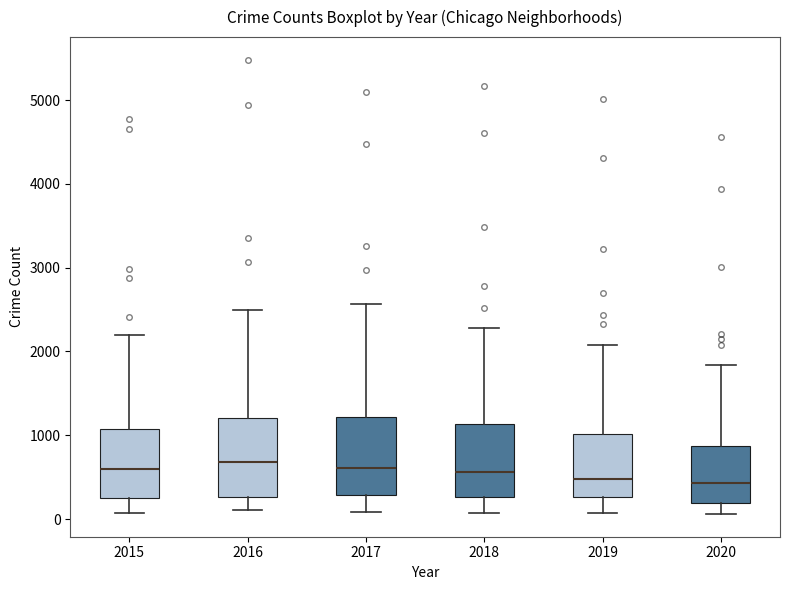

Reading left to right, transcribe this box plot: for each box, give where its median line is, the range the box spans, and where its two whiskers end, as read against the y-axis. The values are not printed on the chart, so give them approximately, as read against the axis.

2015: median 600, box 300 to 1100, whiskers 100 to 2200
2016: median 700, box 300 to 1200, whiskers 100 to 2500
2017: median 600, box 300 to 1200, whiskers 100 to 2600
2018: median 600, box 300 to 1100, whiskers 100 to 2300
2019: median 500, box 300 to 1000, whiskers 100 to 2100
2020: median 400, box 200 to 900, whiskers 100 to 1800